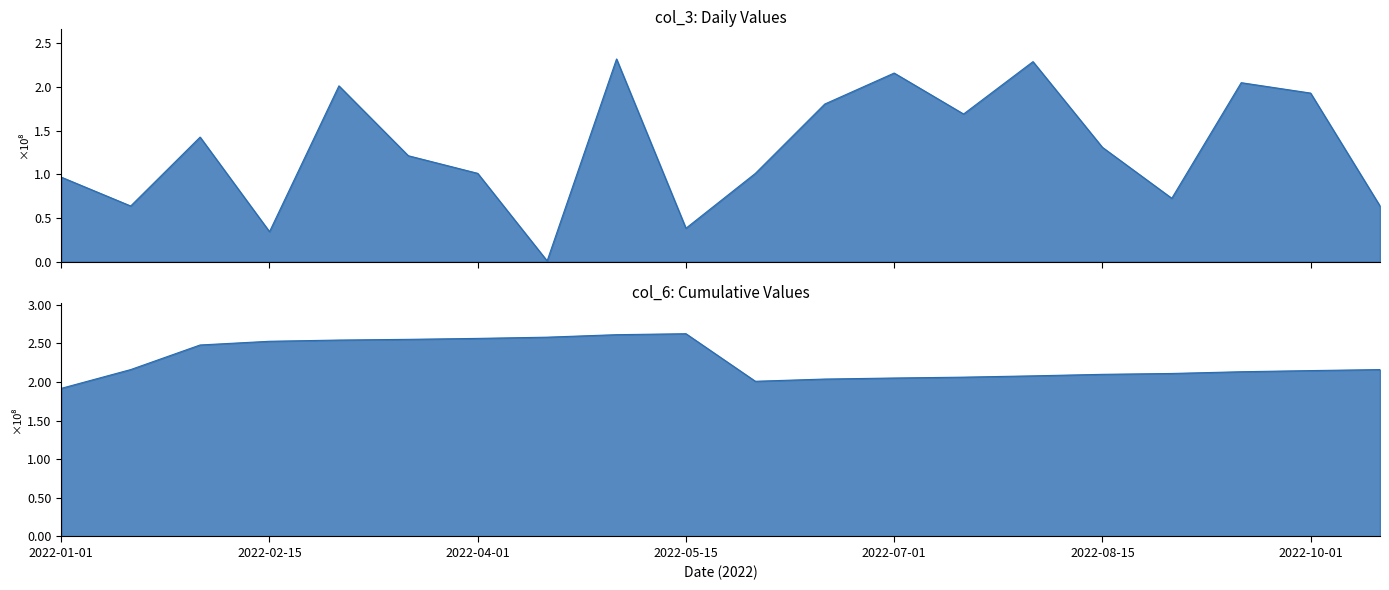

How many times do col_6 and col_3 cross each other?

4